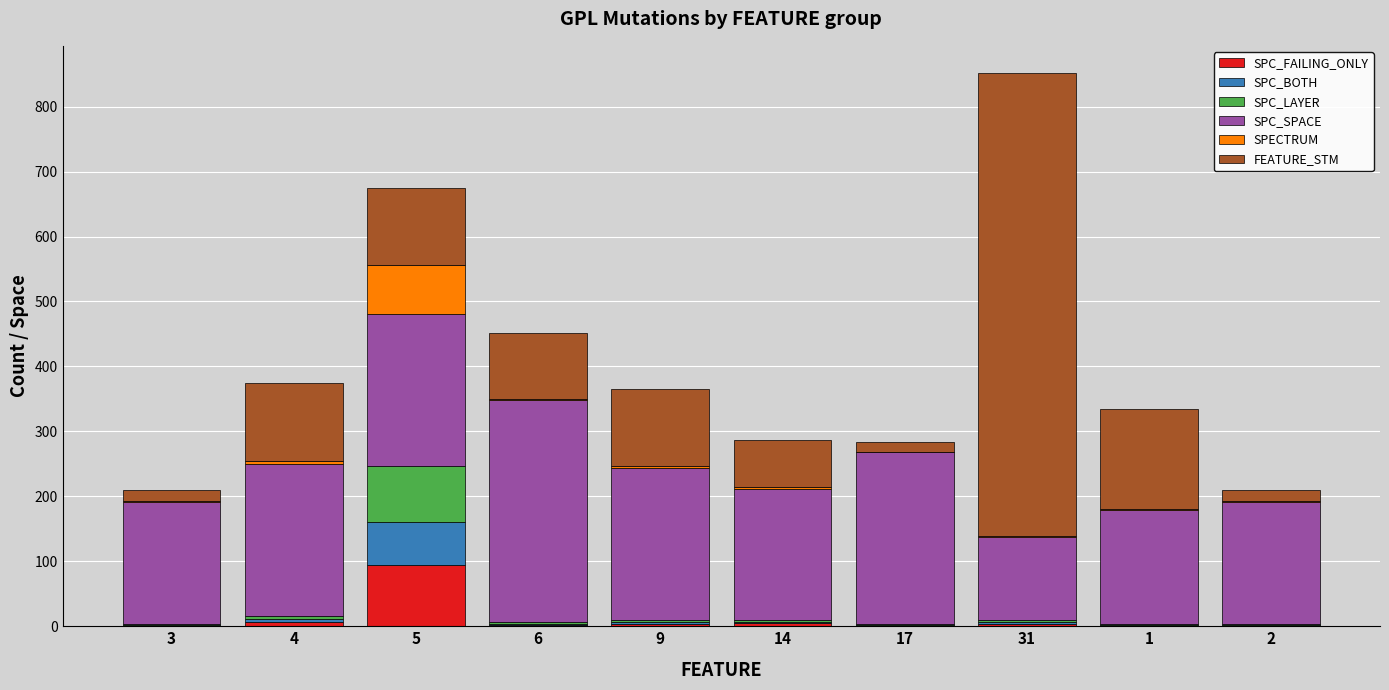

At which category is the sum across all series the highest?

31